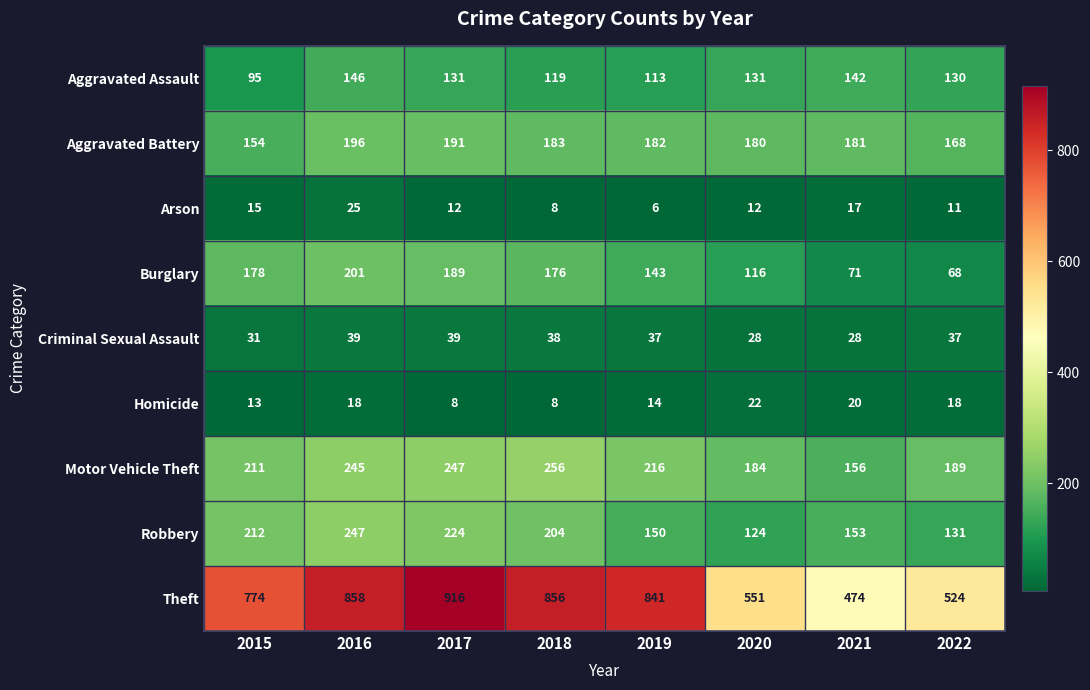

At how many categories does at least one series exceed 721?

5